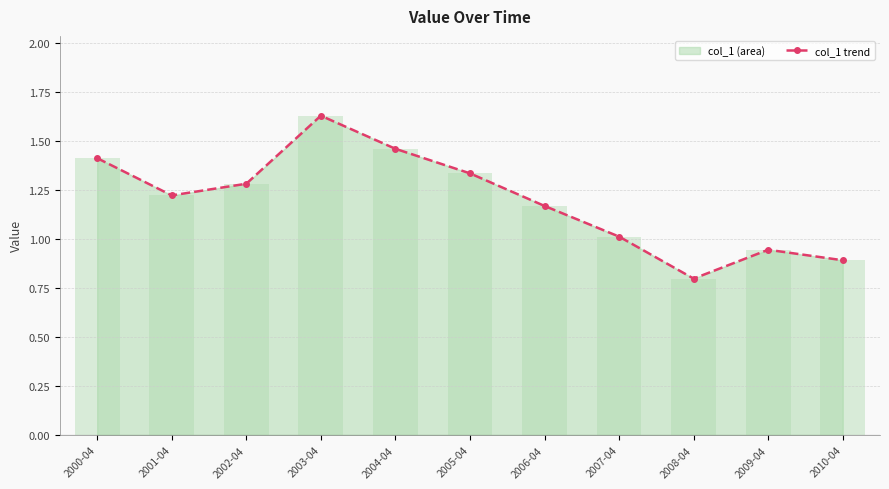

What is the change in value from 2006-04 to 2007-04?

-0.2